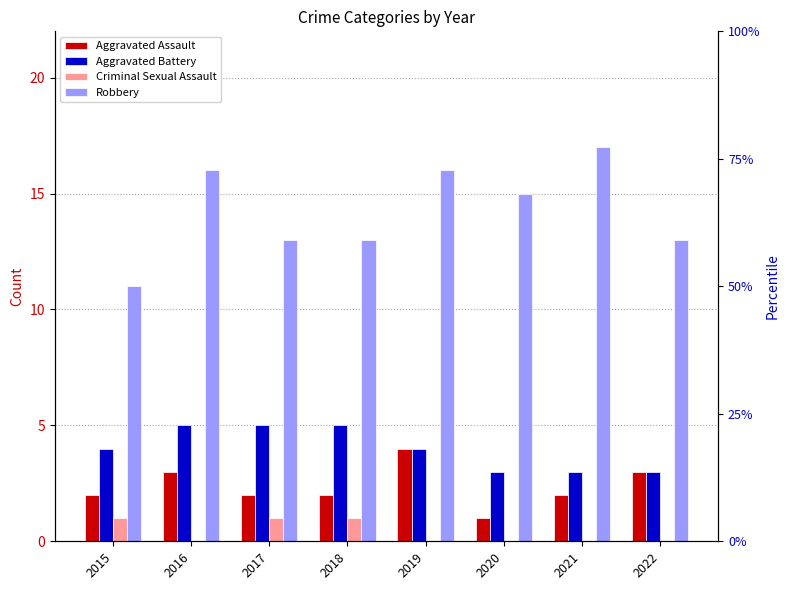

What is the maximum value shown in the chart?

17